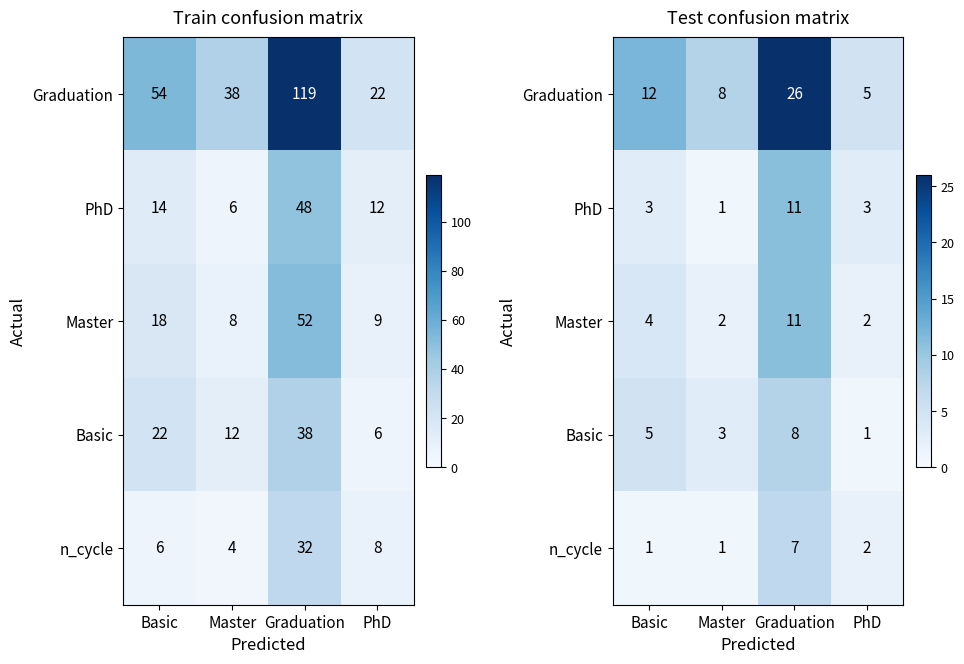

The Graduation series shows 8 at Master. True or false?

True